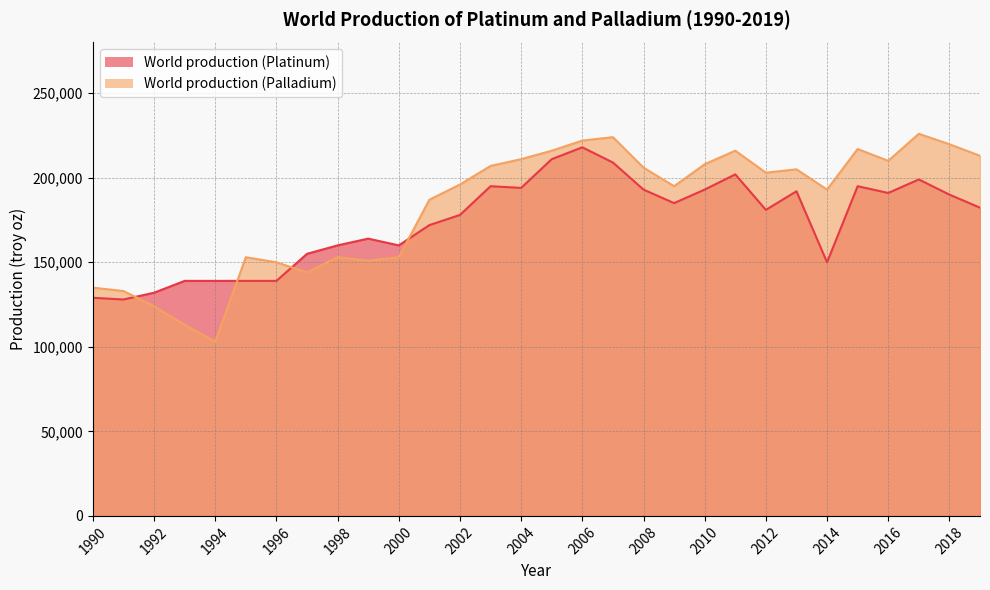

Between 2000 and 2013, which is larger?

2013